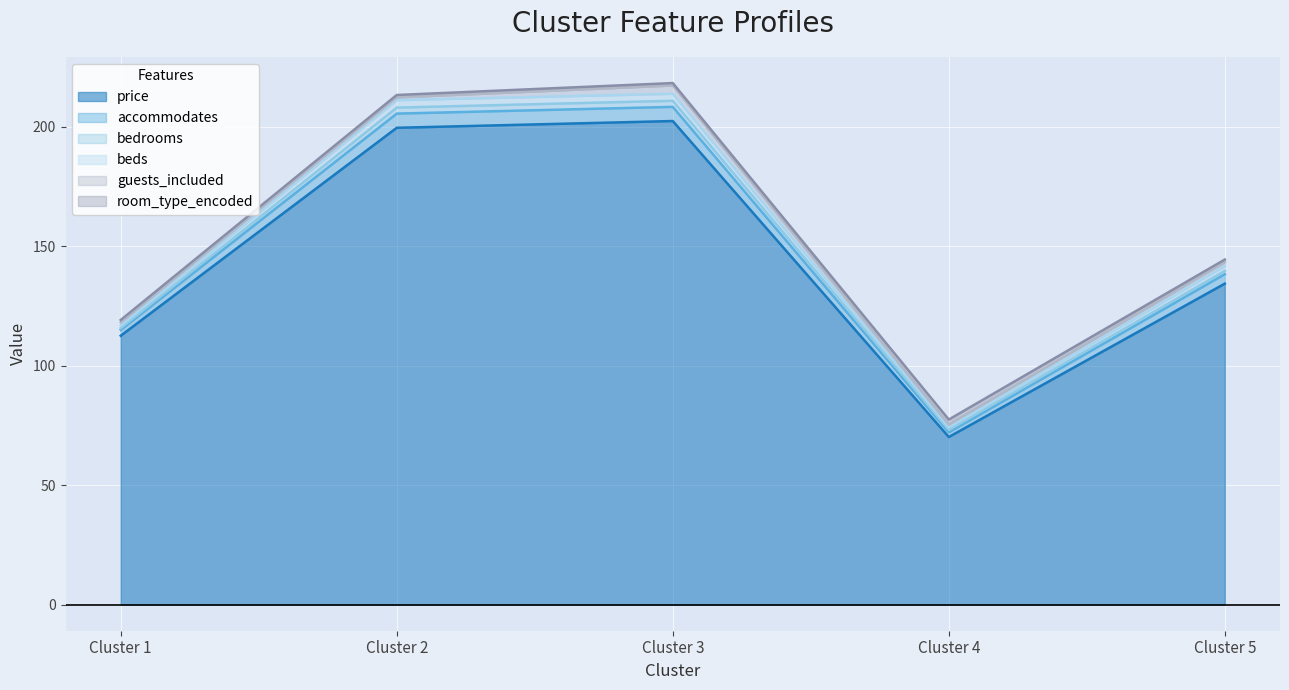

At which label is guests_included closest to 2?

5